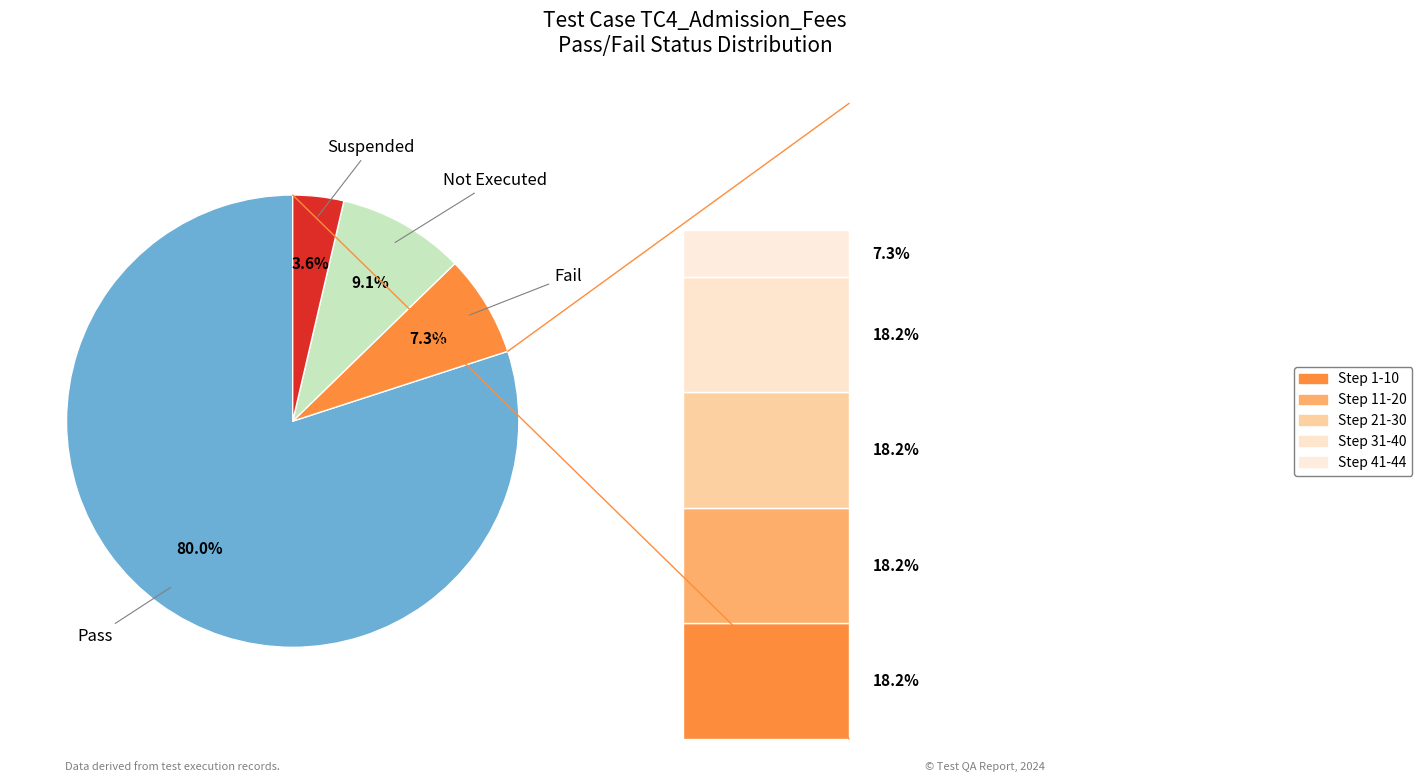

Does any single category account for the majority?

Yes